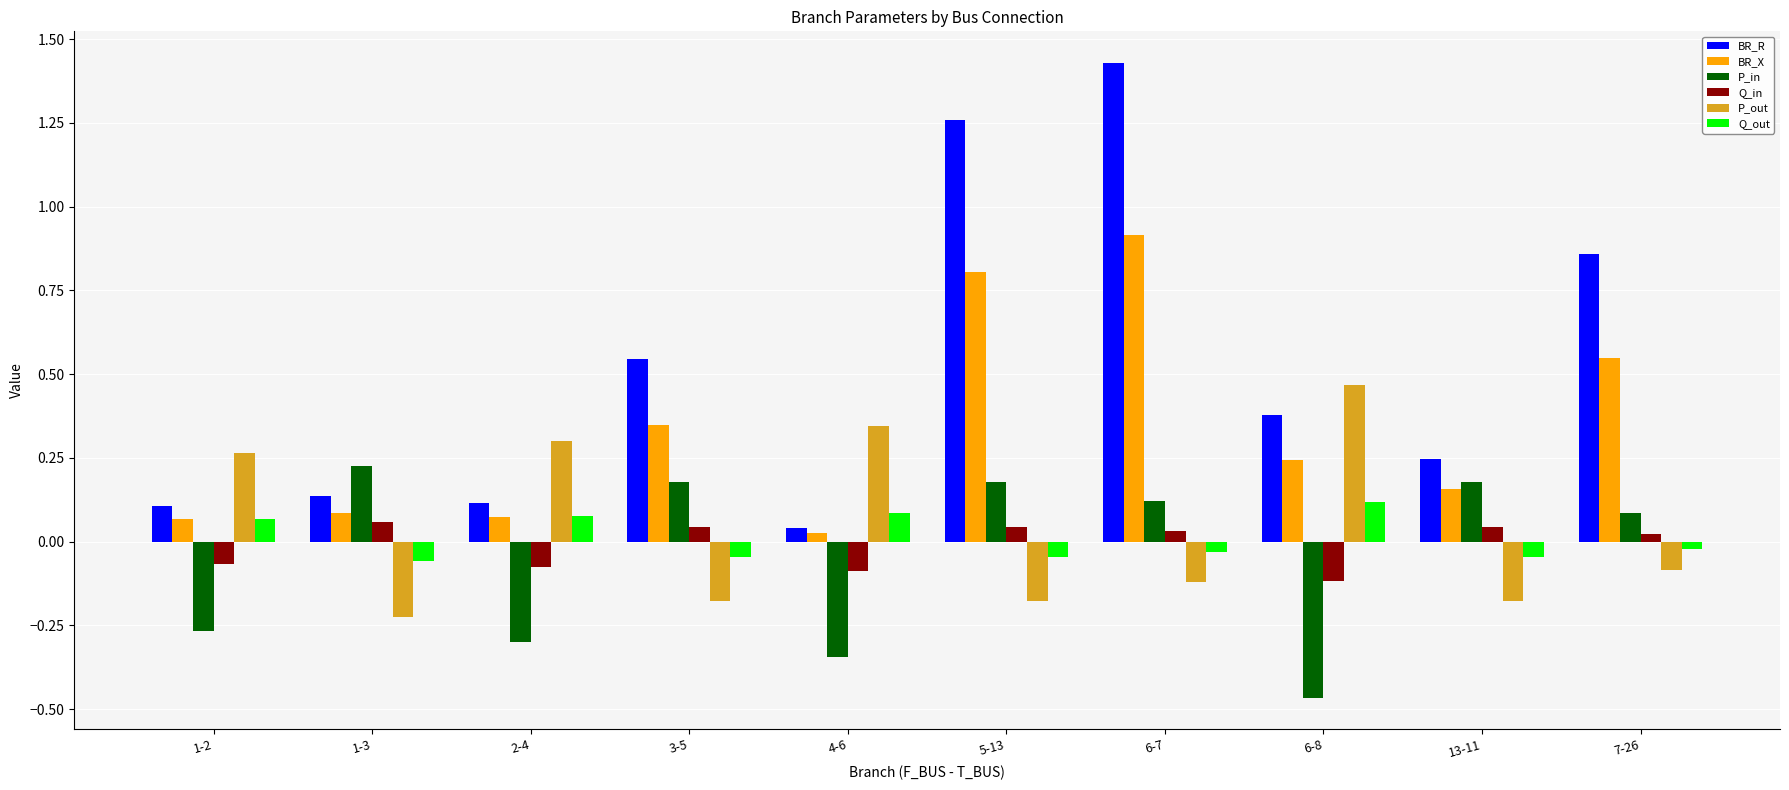

Which series has the largest range (max minus min)?

BR_R